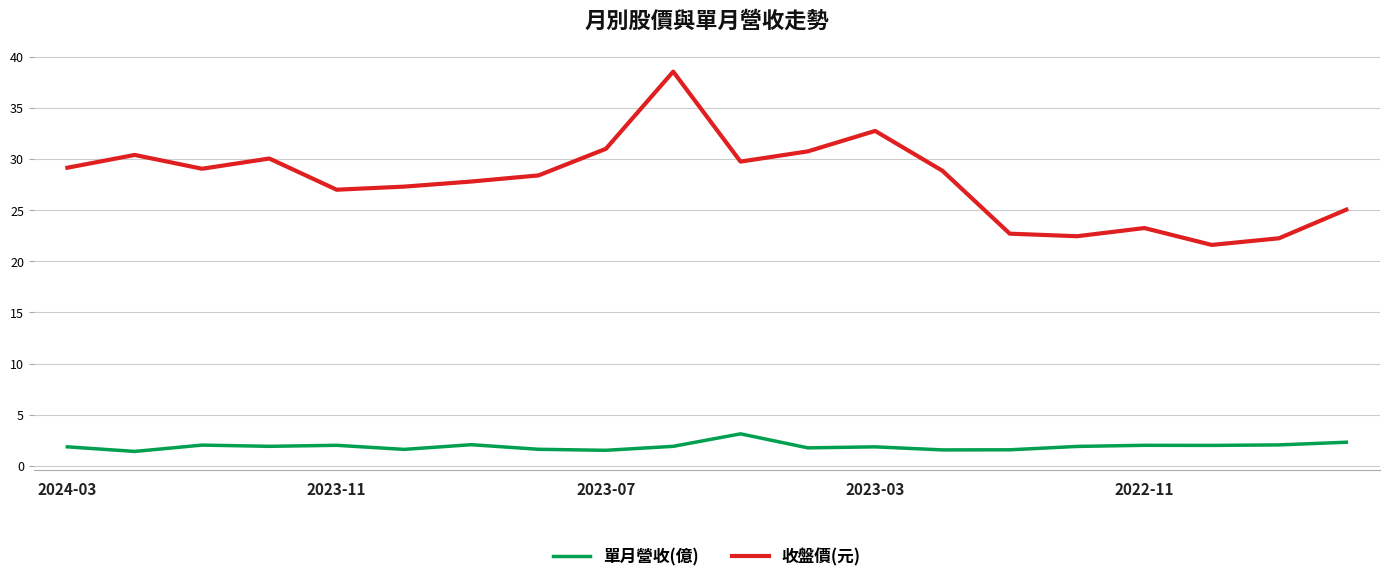

Does the chart display data point markers on the line(s)?

No